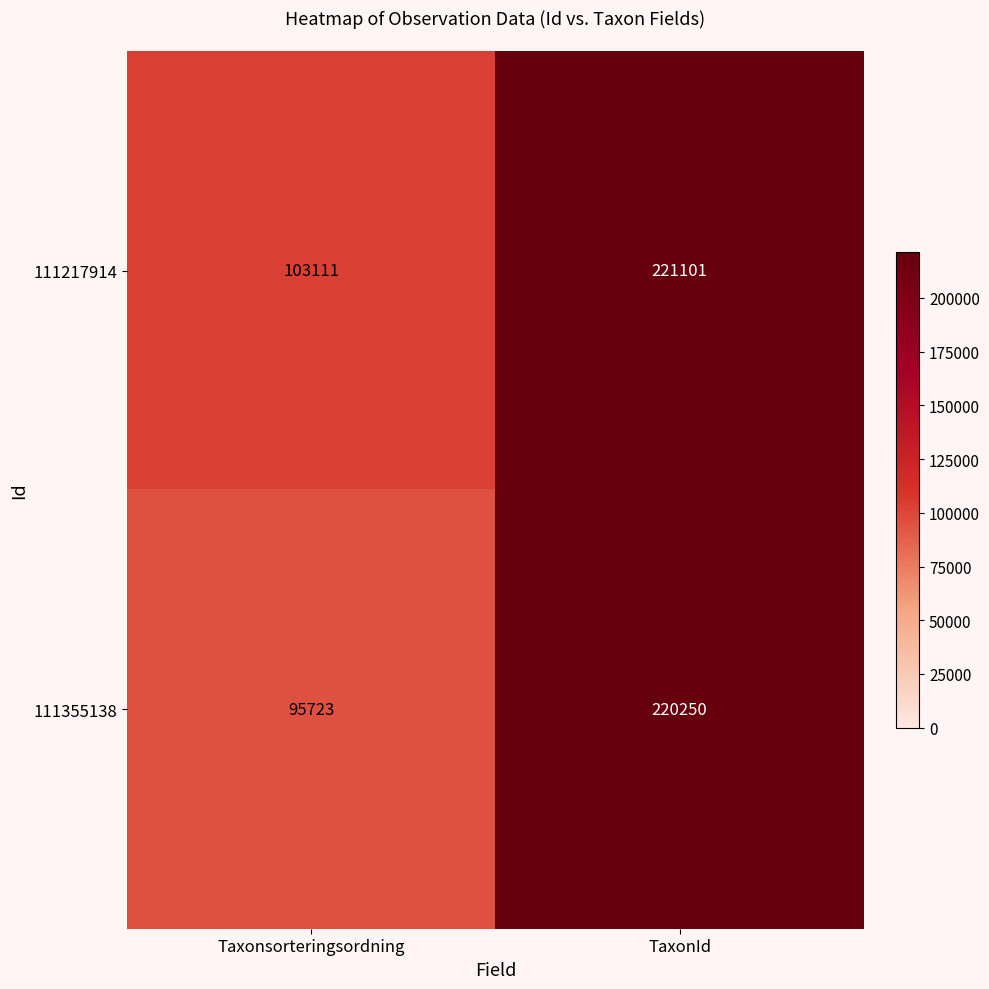

Reading left to right, transcribe all the data shown in this chart.

111217914: Taxonsorteringsordning=103111	TaxonId=221101
111355138: Taxonsorteringsordning=95723	TaxonId=220250